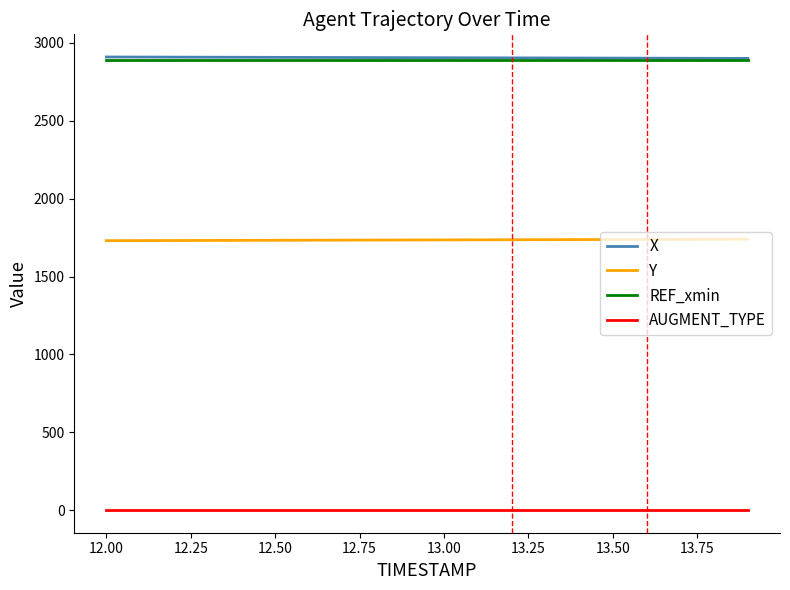

True or false: X and Y intersect in this chart.

False